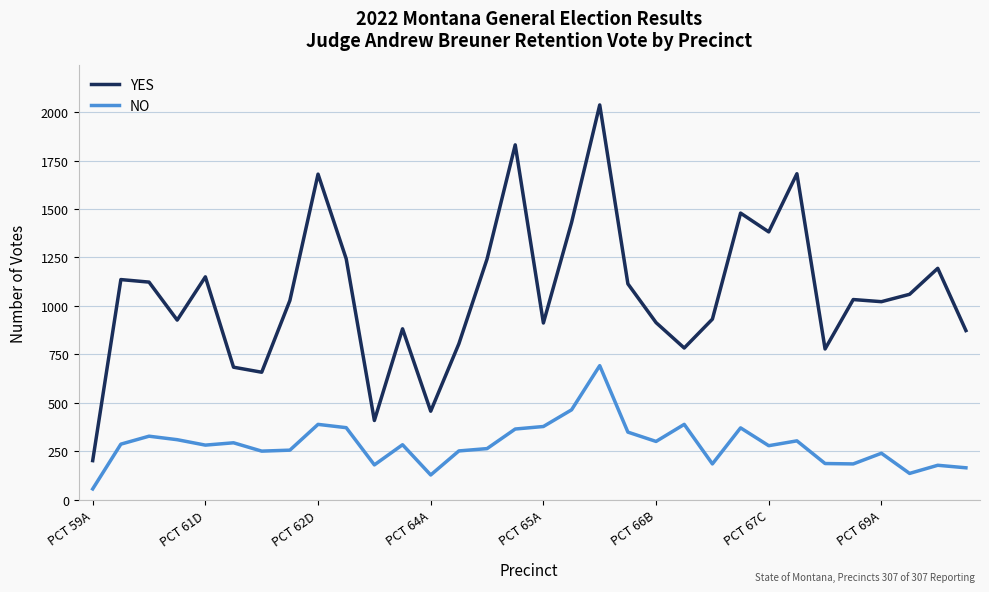

Which series has the largest total across all categories?

YES